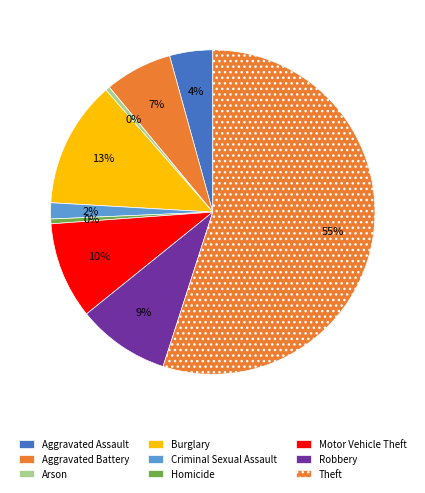

Does any single category account for the majority?

Yes